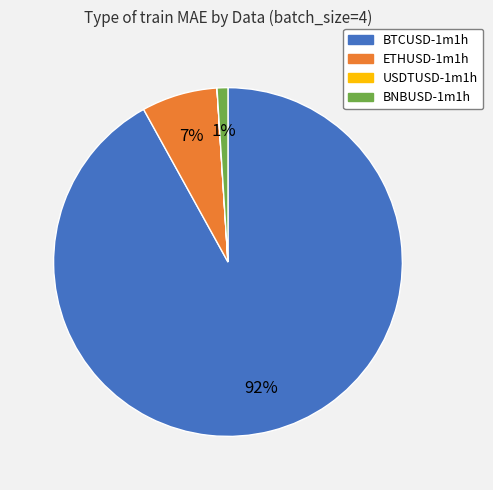

Is it true that BNBUSD-1m1h is 8% of the pie?

False